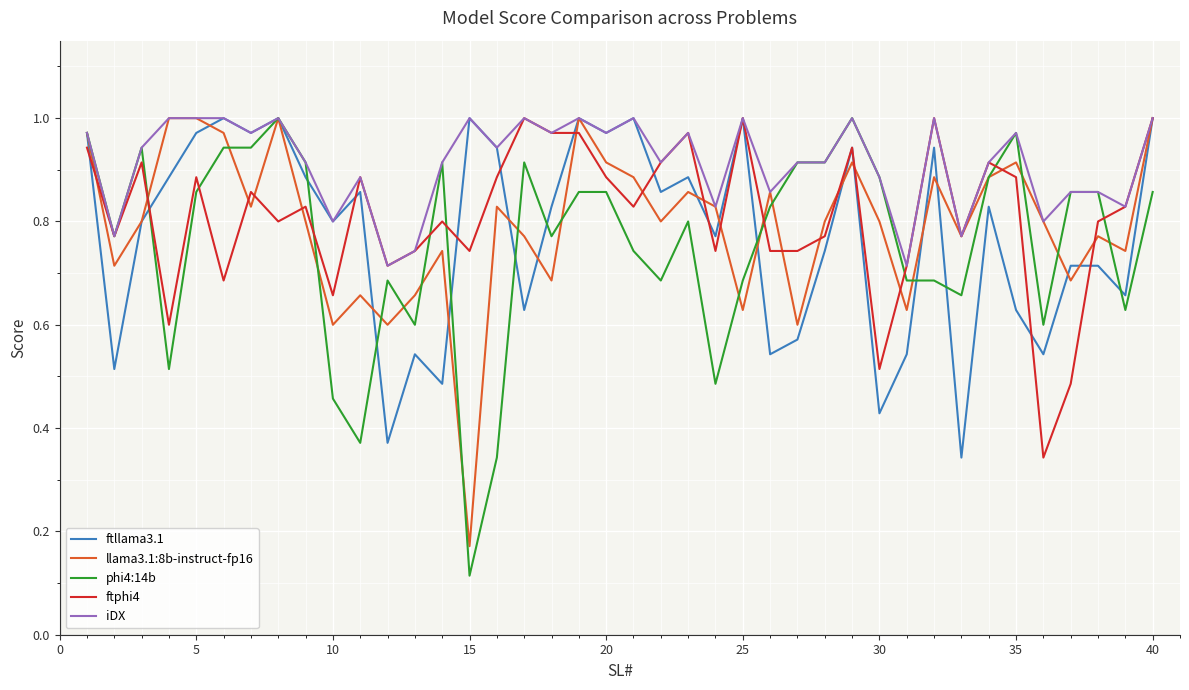

Which series has the largest total across all categories?

iDX